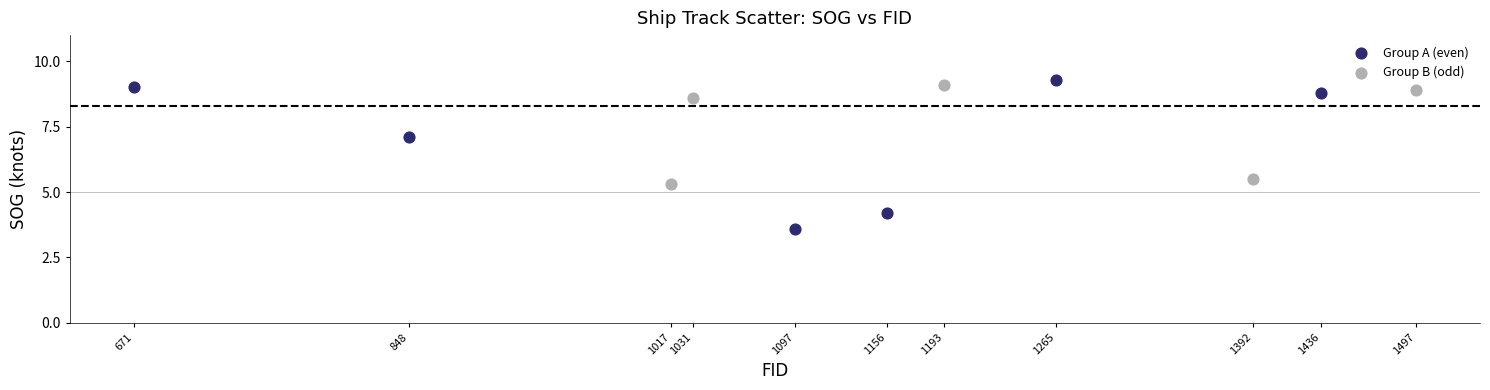

Which series contains the lowest Y value?

Group A (even)